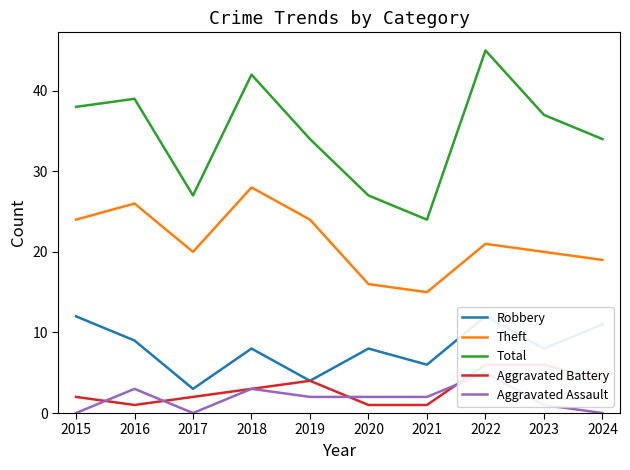

At how many categories does at least one series exceed 7?

10